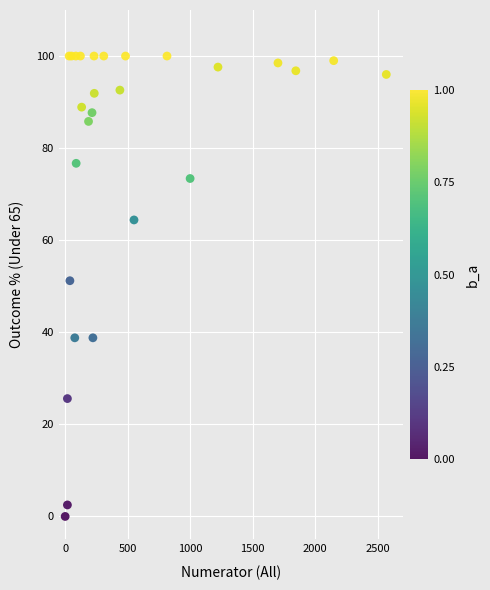

What Y value in the scatter plot is closest to 50?

51.2